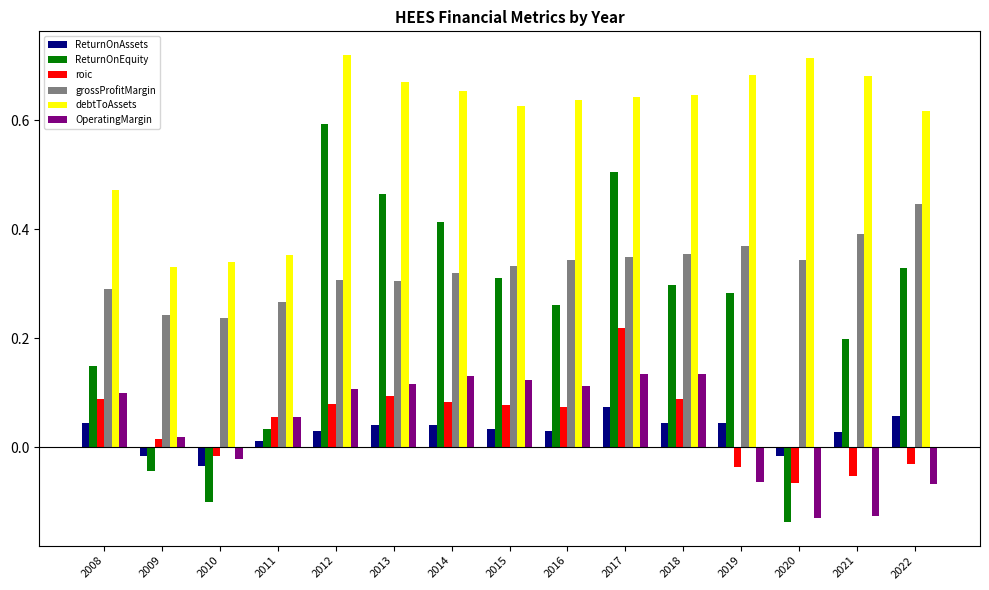

List the series in order of their peak value, highest first.

debtToAssets, ReturnOnEquity, grossProfitMargin, roic, OperatingMargin, ReturnOnAssets